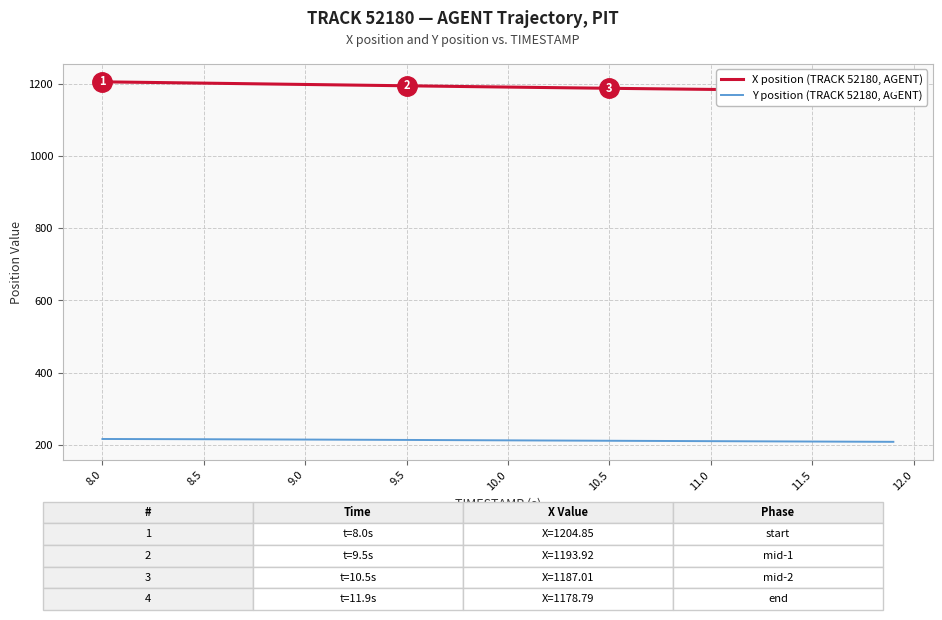

What is the minimum value for Y position (TRACK 52180, AGENT)?

209.0